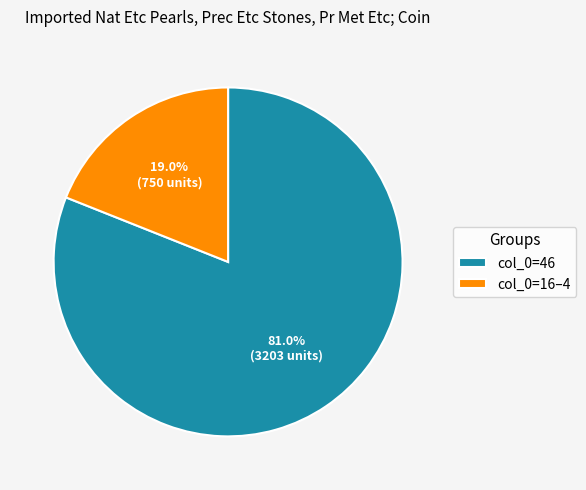

What is the smallest slice in the pie chart?

col_0=16–4